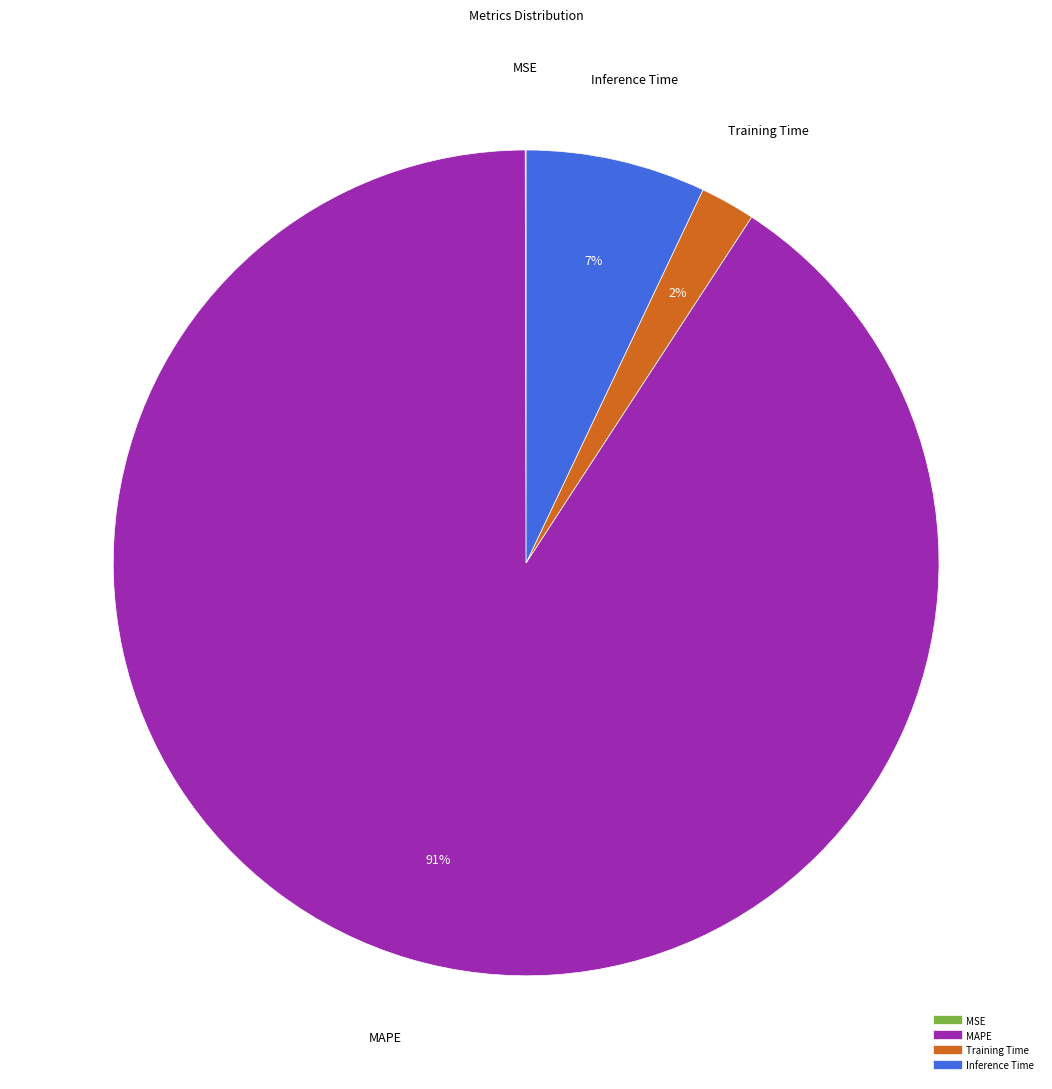

To the nearest percent, what is the difference between the Inference Time and MAPE slice percentages?

84%